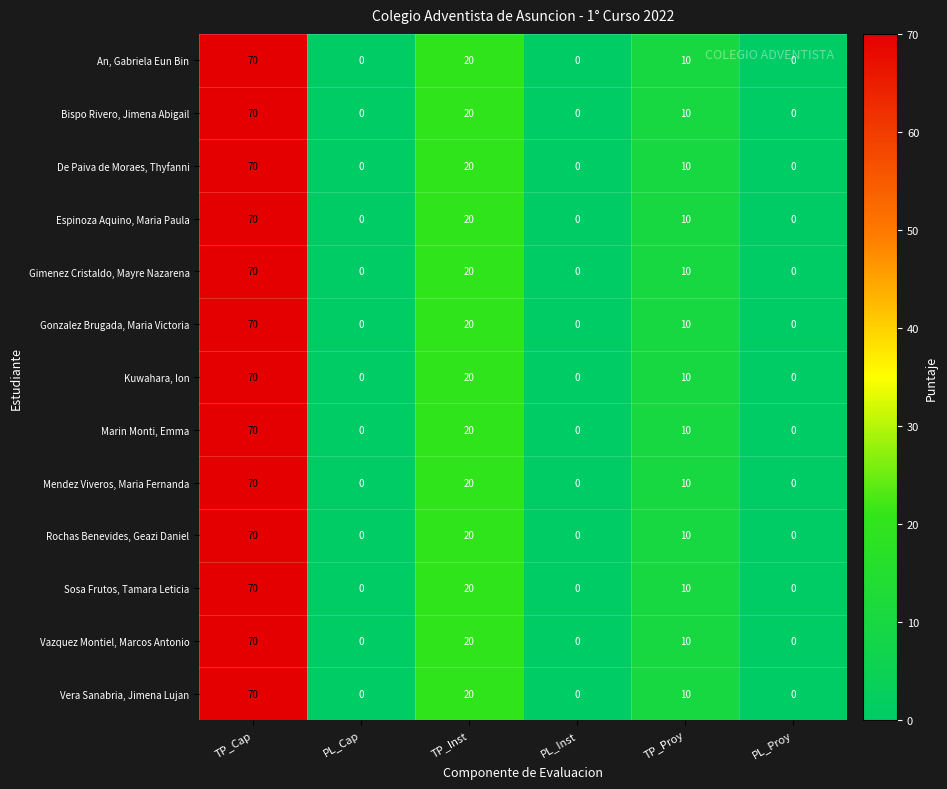

At which label does Gimenez Cristaldo, Mayre Nazarena first exceed 10?

TP_Cap